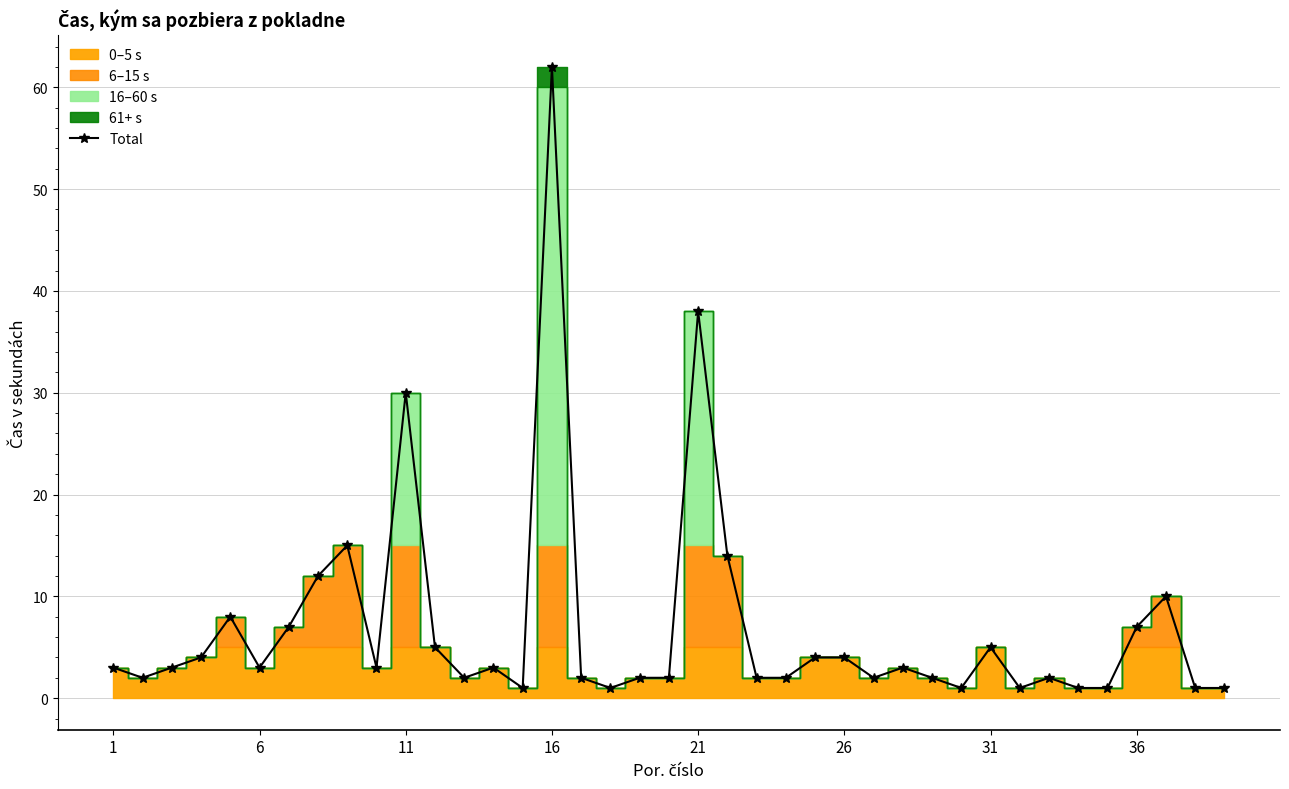

What is the label of the 39th point from the right?

1